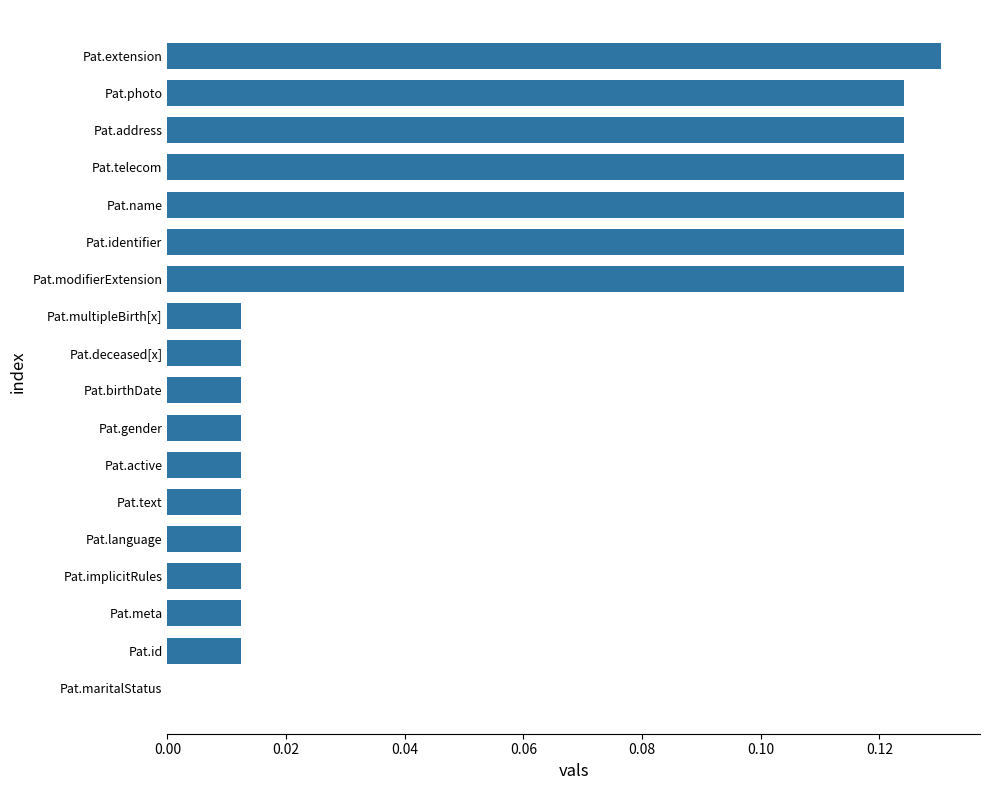

Which category has the highest value across all series?

Pat.extension